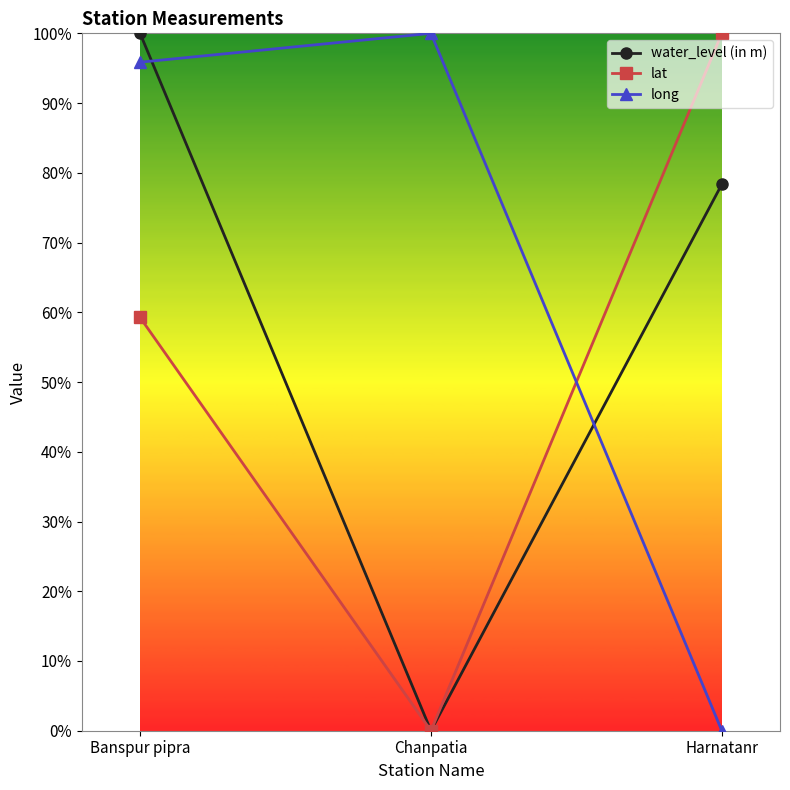

Is this an area chart (filled region under the line)?

No